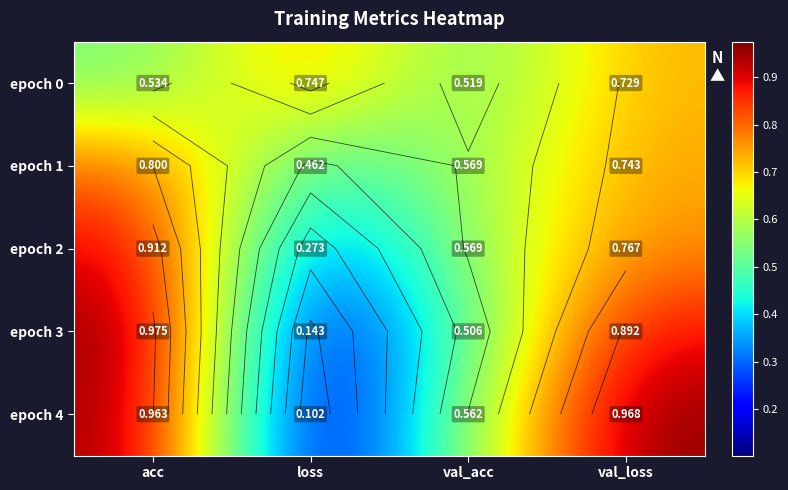

What is the difference between the highest and lowest values at loss?

0.6